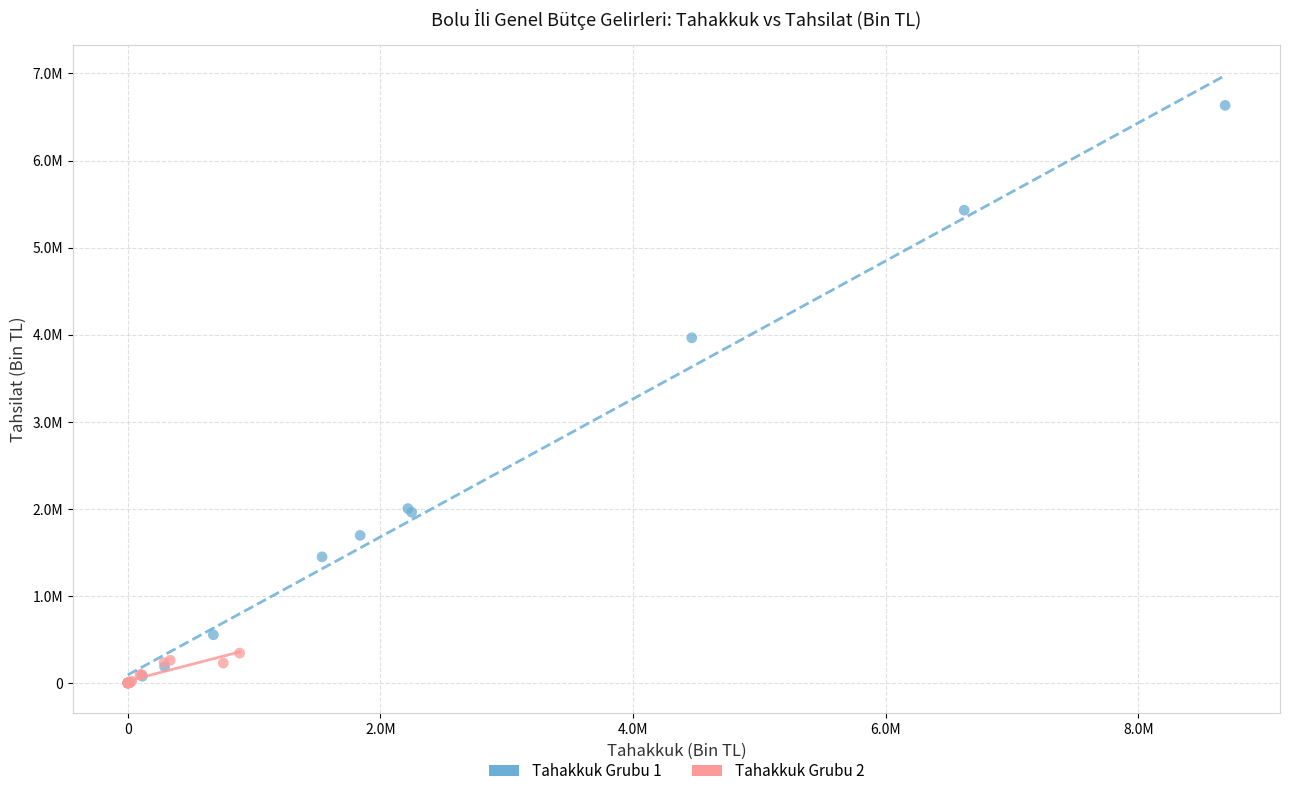

What are all the series names shown in the legend?

Tahakkuk Grubu 1, Tahakkuk Grubu 2